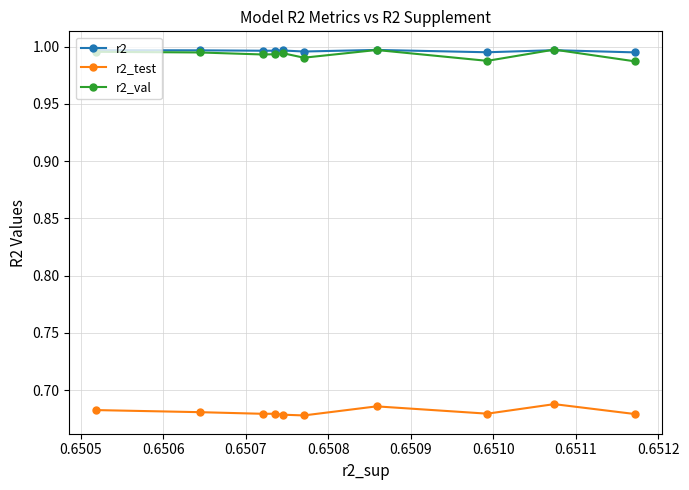

At how many categories does at least one series exceed 0?

10